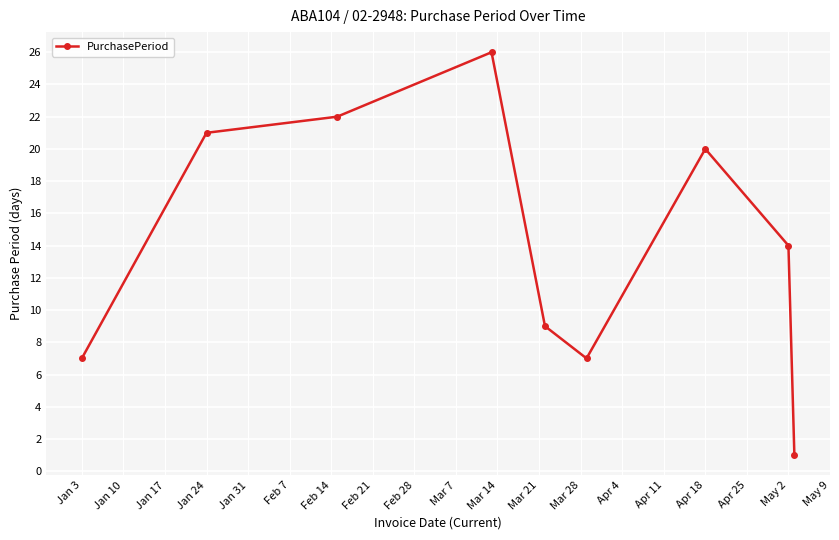

Does the chart have visible grid lines?

Yes